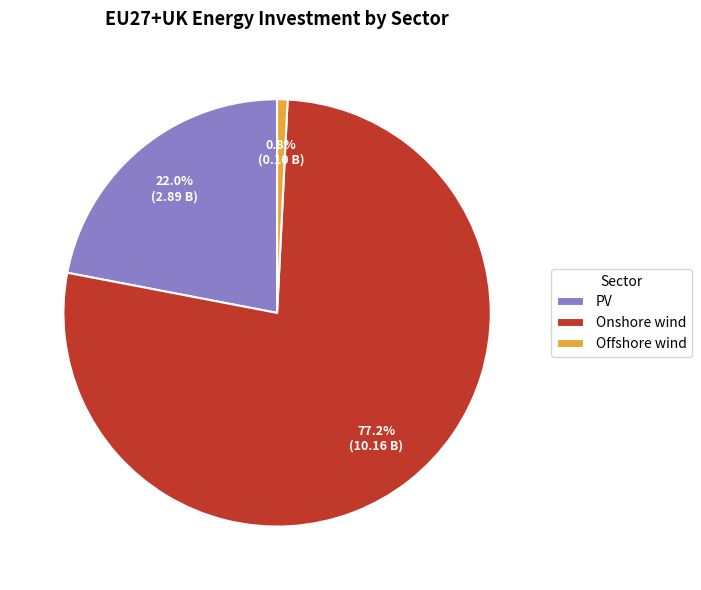

Between Offshore wind and PV, which is larger?

PV